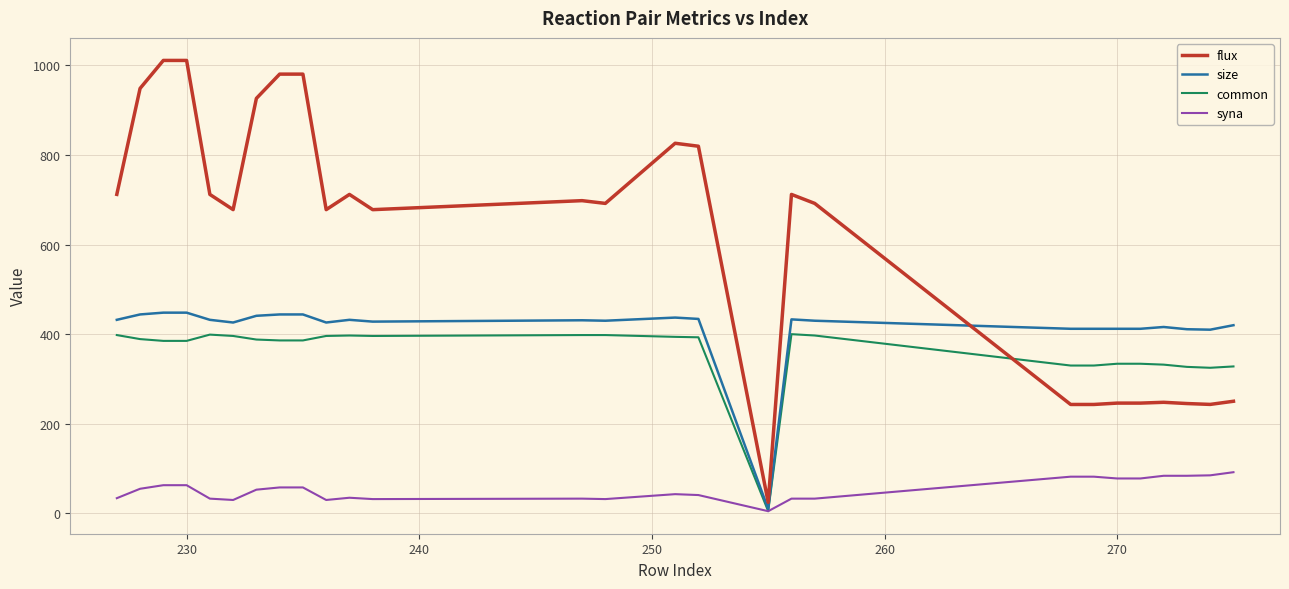

Which series has the largest total across all categories?

flux